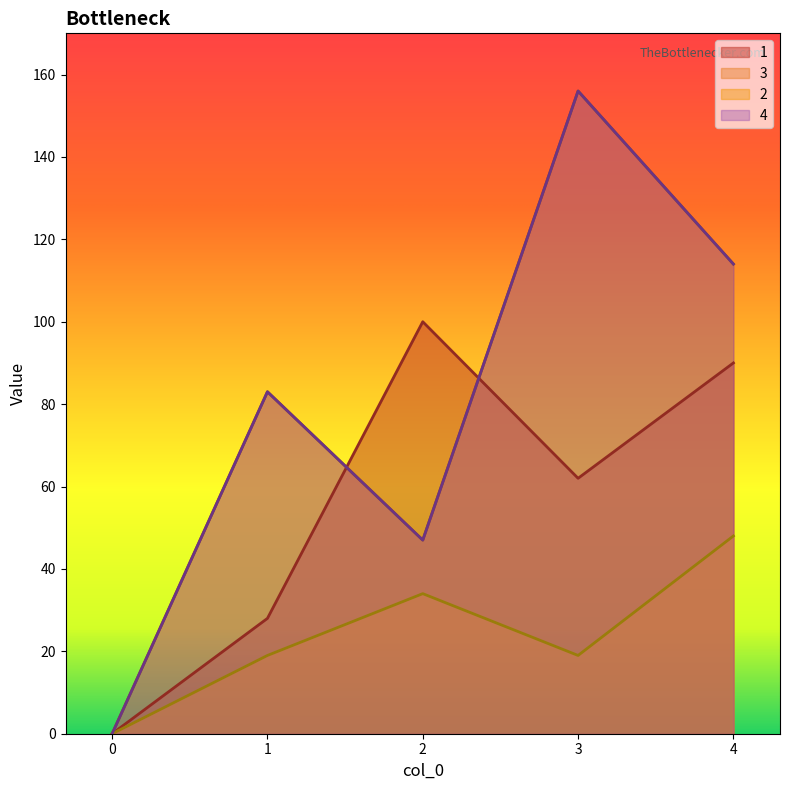

Reading left to right, extract all data points from this chart.

1: 0=0	1=28	2=100	3=62	4=90
3: 0=0	1=83	2=47	3=156	4=114
4: 0=0	1=83	2=47	3=156	4=114
2: 0=0	1=19	2=34	3=19	4=48